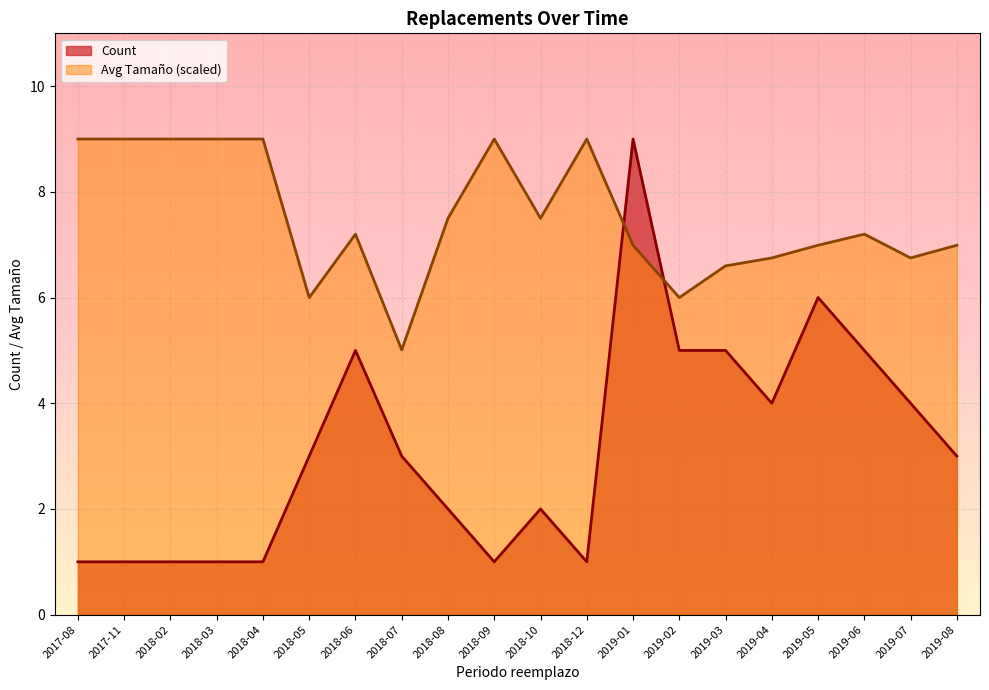

The Count series shows 1.0 at 2018-09. True or false?

True